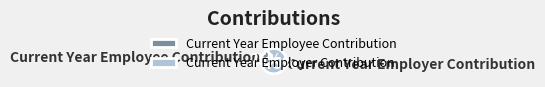

Combined, do Current Year Employer Contribution and Current Year Employee Contribution account for over 50%?

Yes